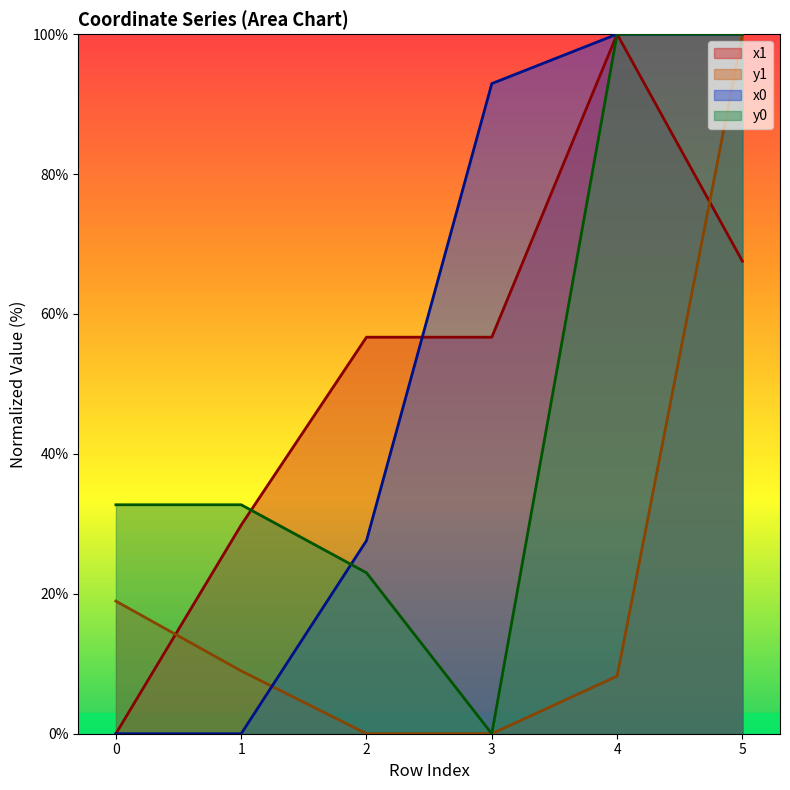

How many values in y1 are above zero?

4